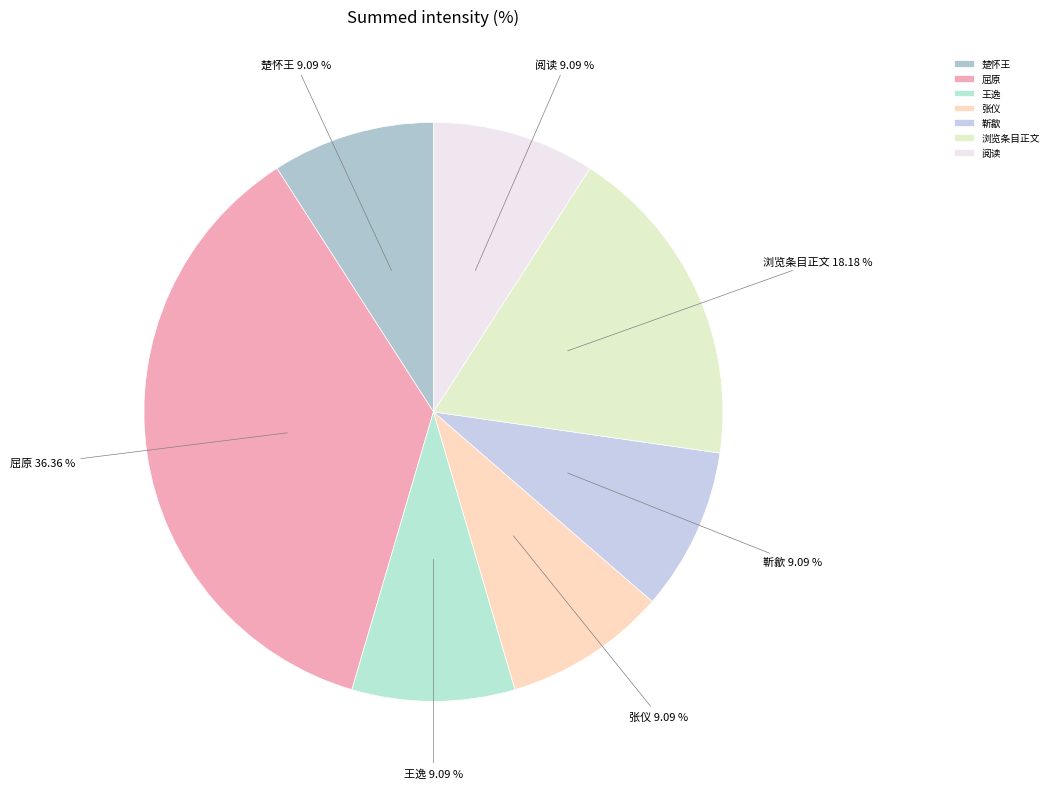

What percentage is the 楚怀王 slice, to the nearest percent?

9%